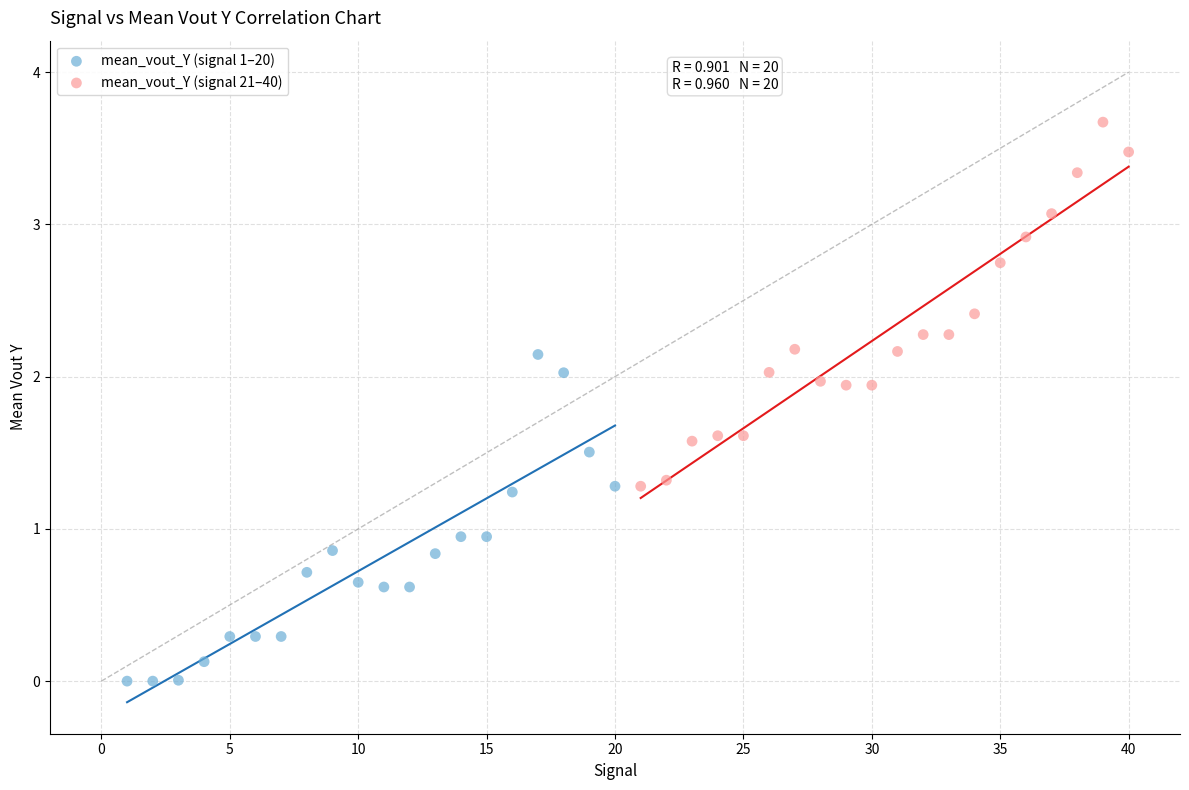

Which series contains the lowest Y value?

mean_vout_Y (signal 1–20)